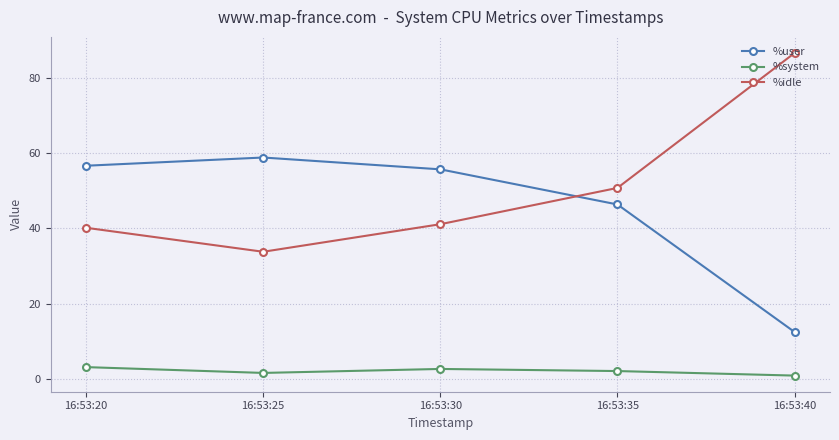

At which label does %system first exceed 2?

16:53:20